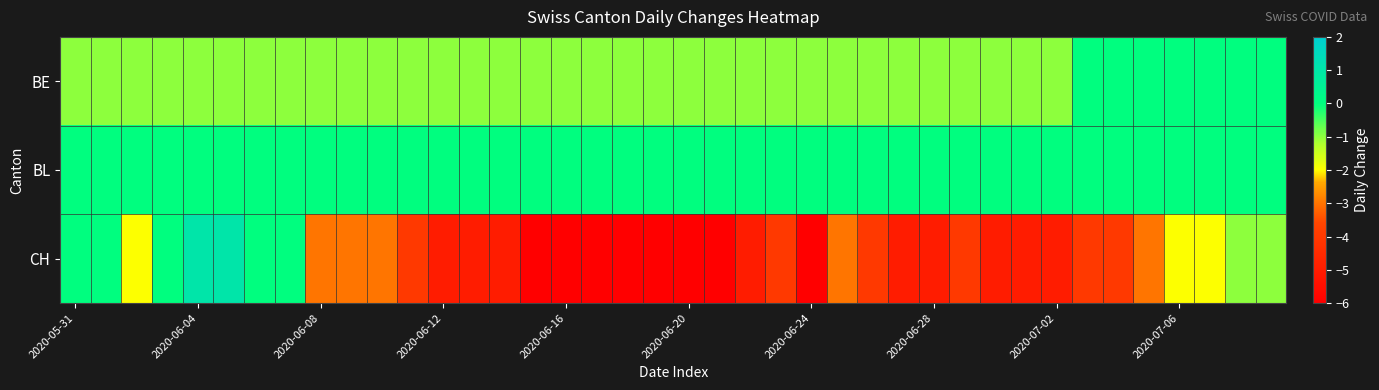

Which series has the largest total across all categories?

BL